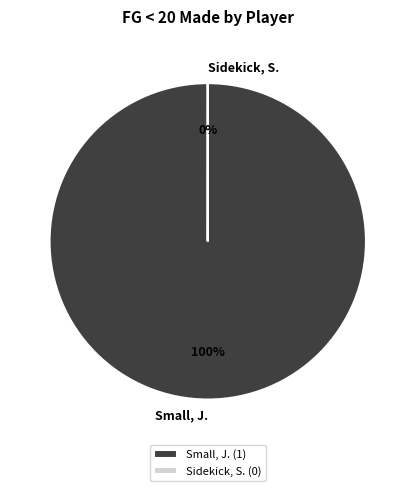

Does Small, J. (1) represent more than half of the total?

Yes